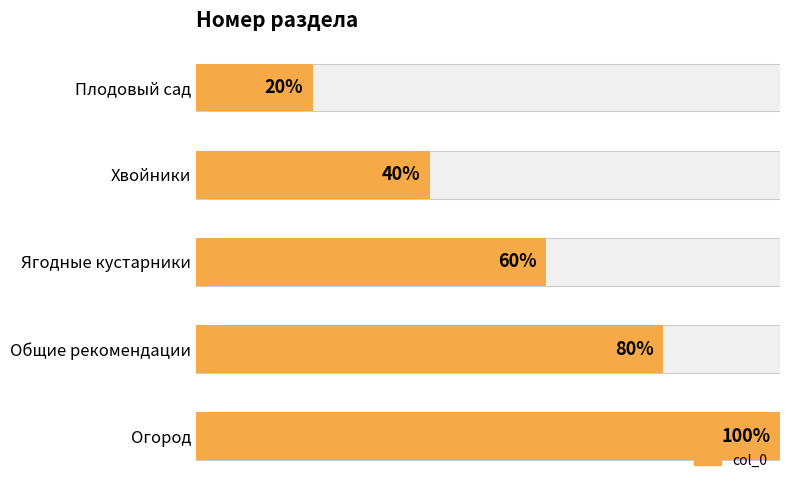

What is the ratio of the value at Ягодные кустарники to the value at Огород?

0.6